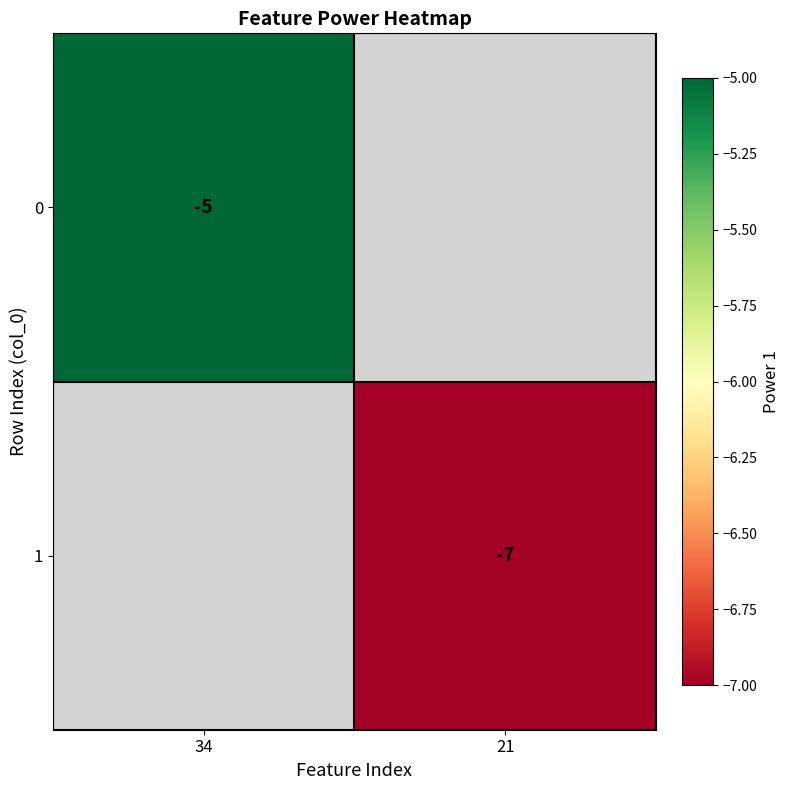

The value of 0 at 34 is -2. True or false?

False